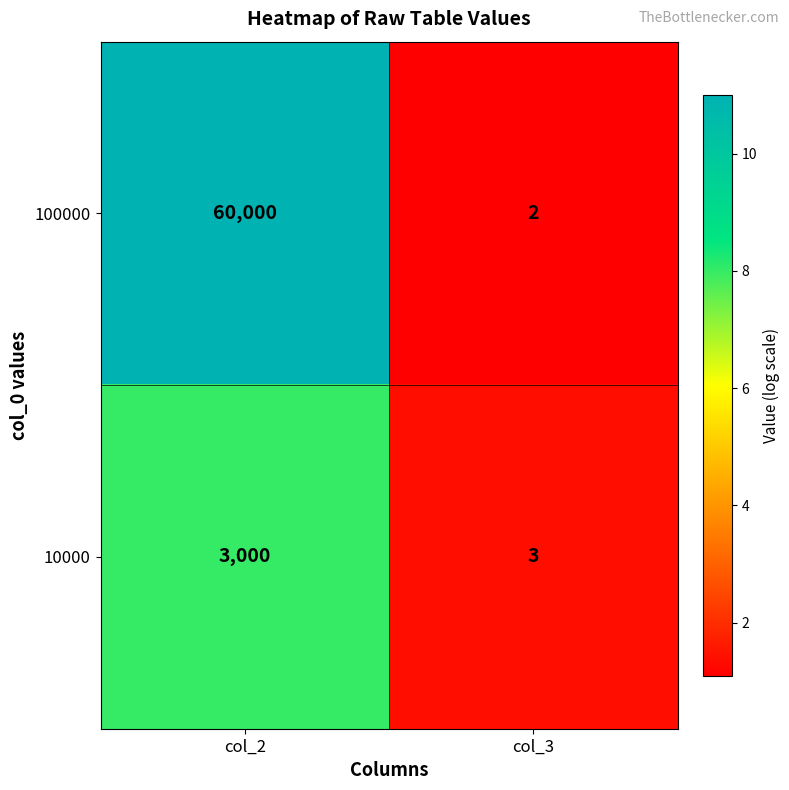

Read the 100000 value at col_2.

60000